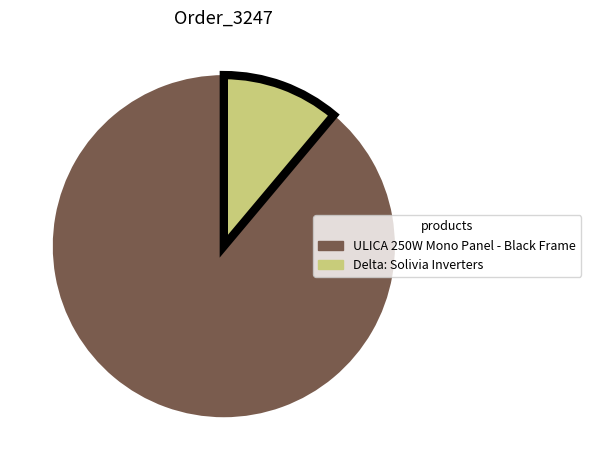

Is the sum of ULICA 250W Mono Panel - Black Frame and Delta: Solivia Inverters greater than half?

Yes